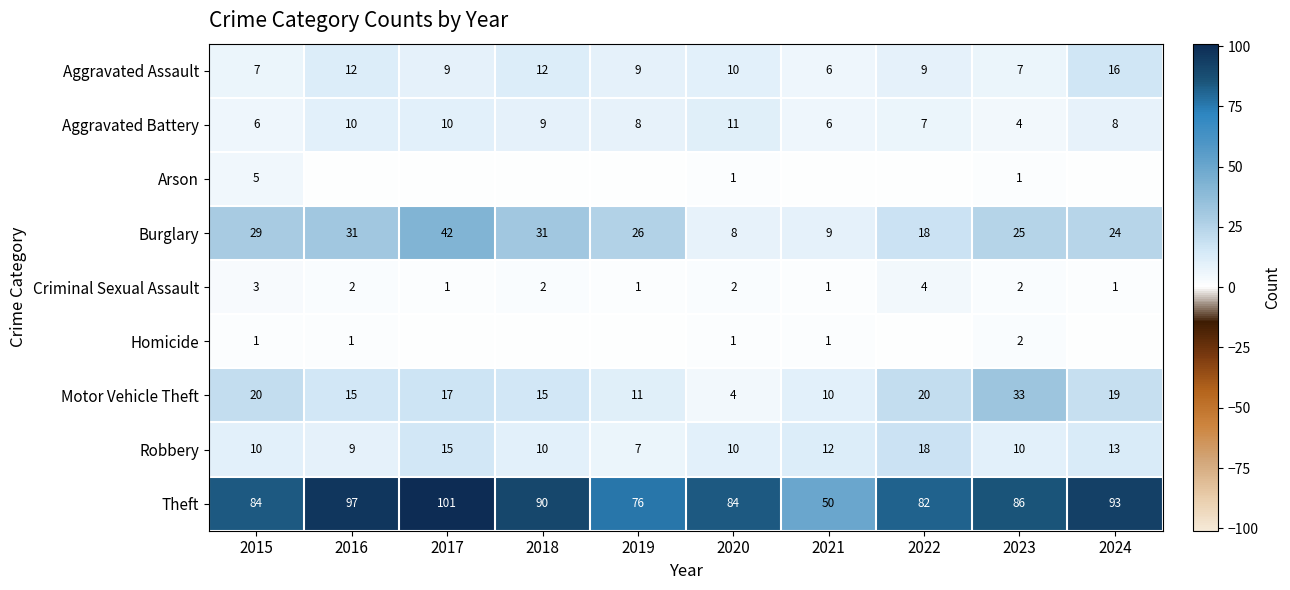

What is the maximum value shown in the chart?

101